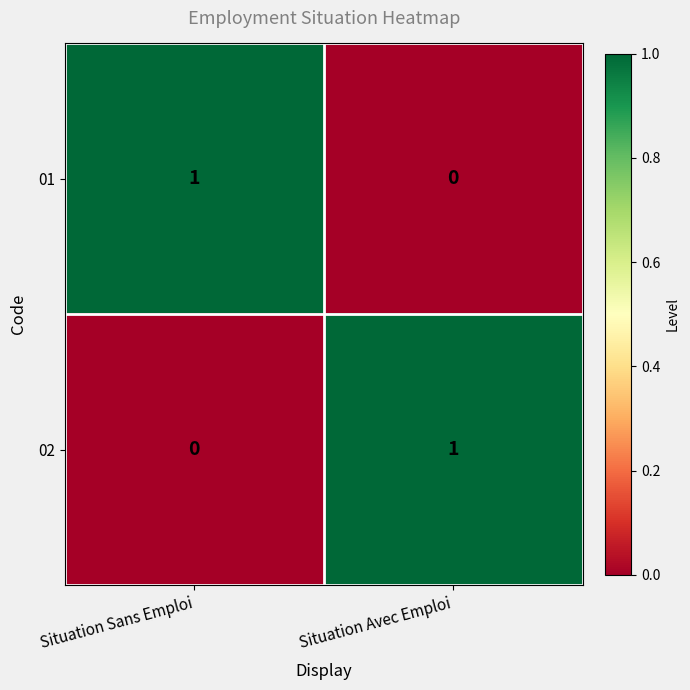

Rank the series at Situation Avec Emploi from highest to lowest value.

02, 01